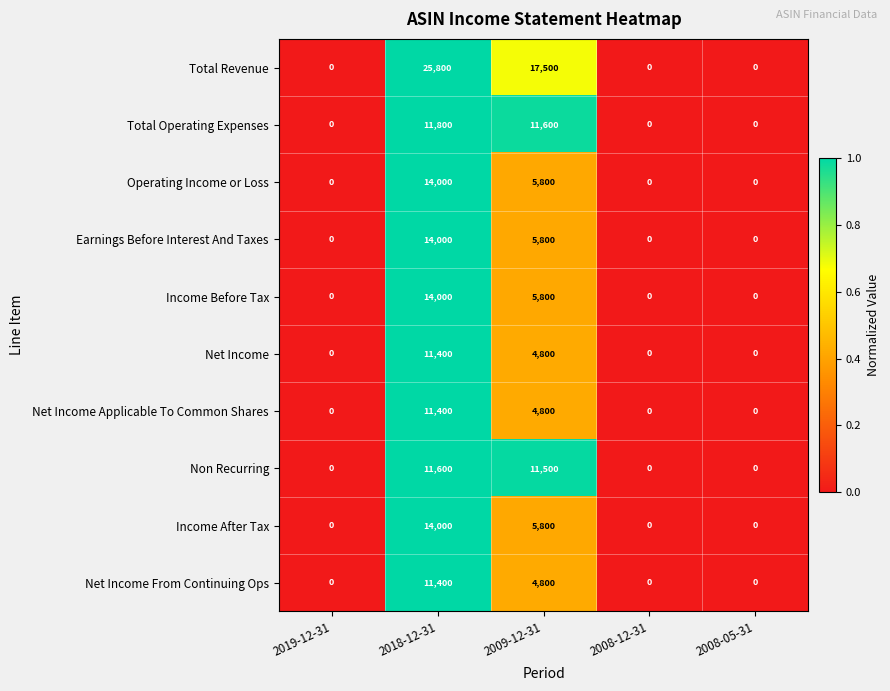

How many positive values does the Income After Tax series have?

2